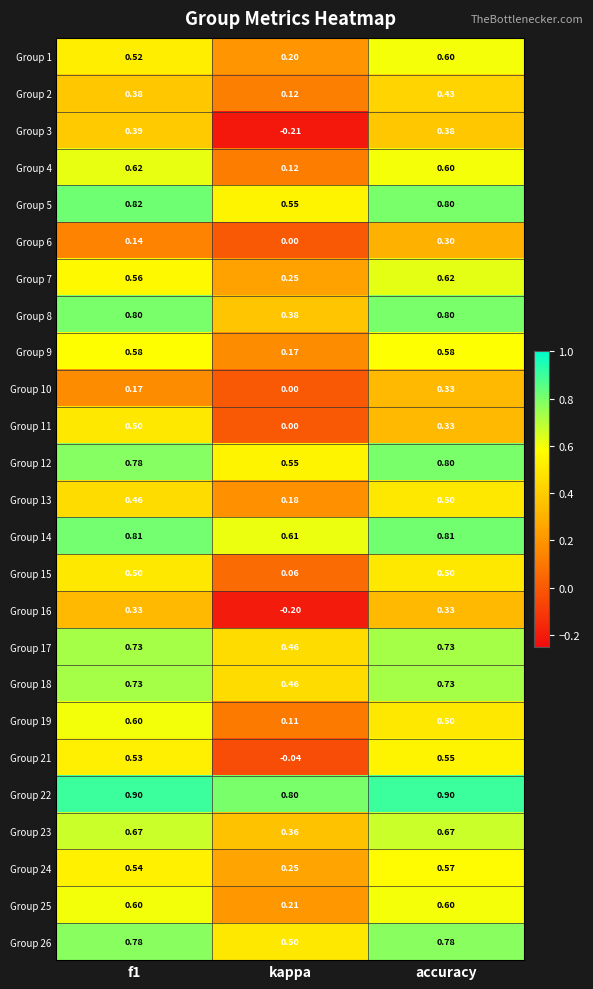

Which category has the lowest value in the Group 25 series?

kappa